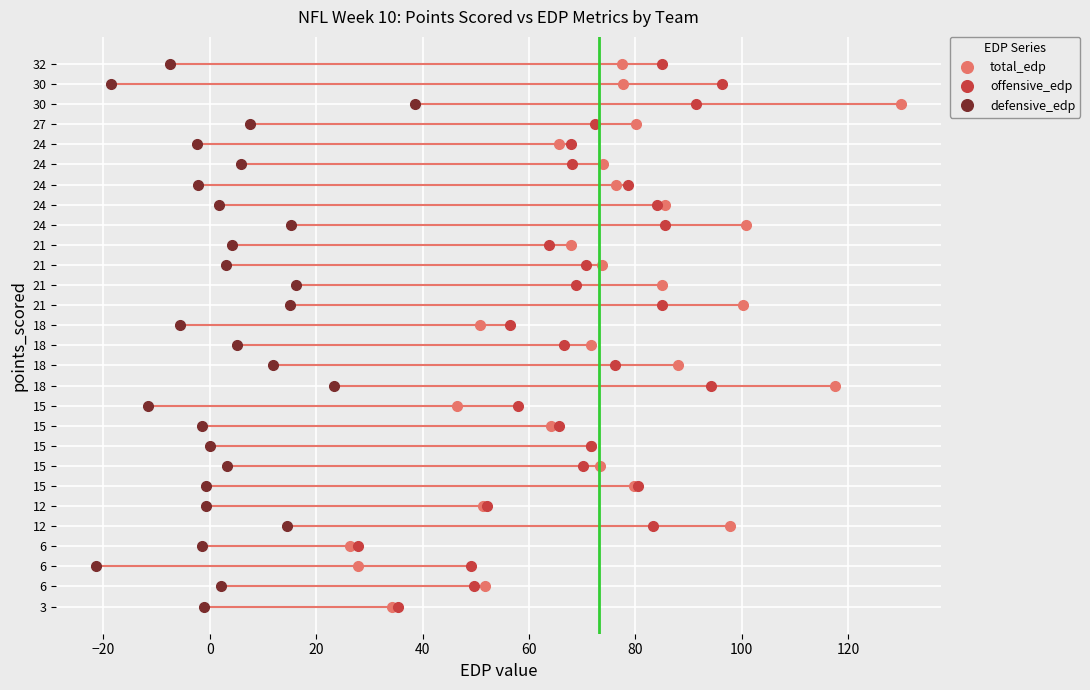

How many values in the defensive_edp series exceed 14?

13